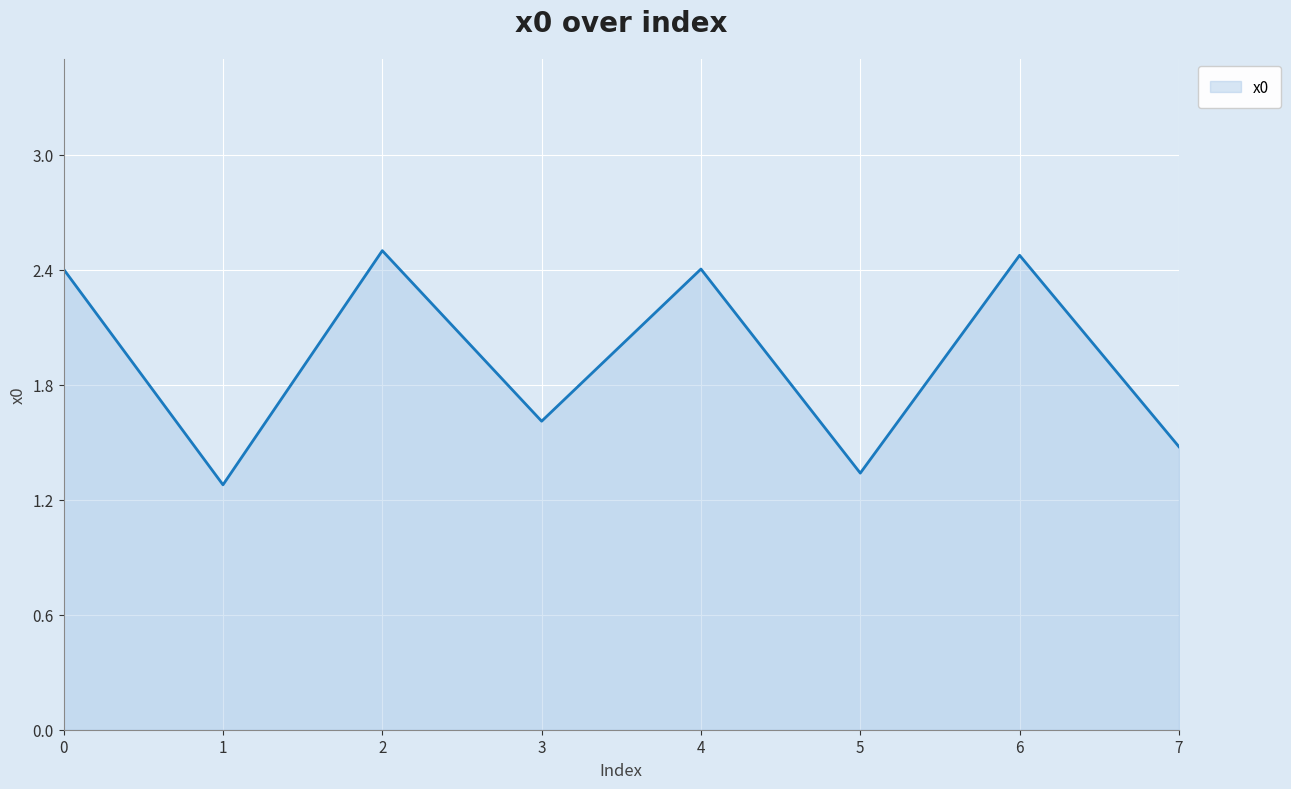

Is it true that the value at 0 is 2.4?

True